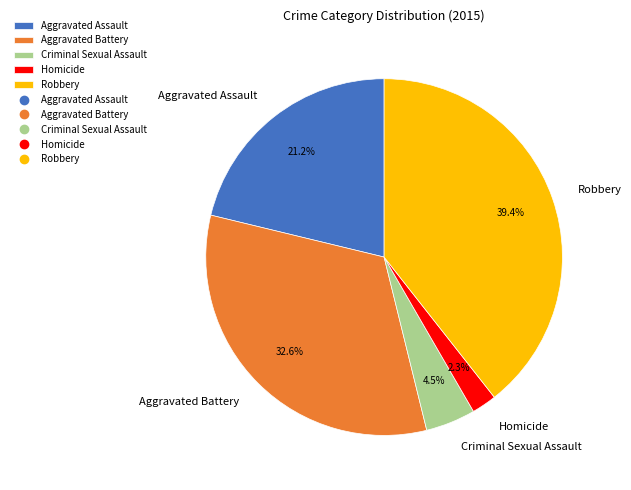

How much of the chart is everything except Aggravated Battery?

67.4%